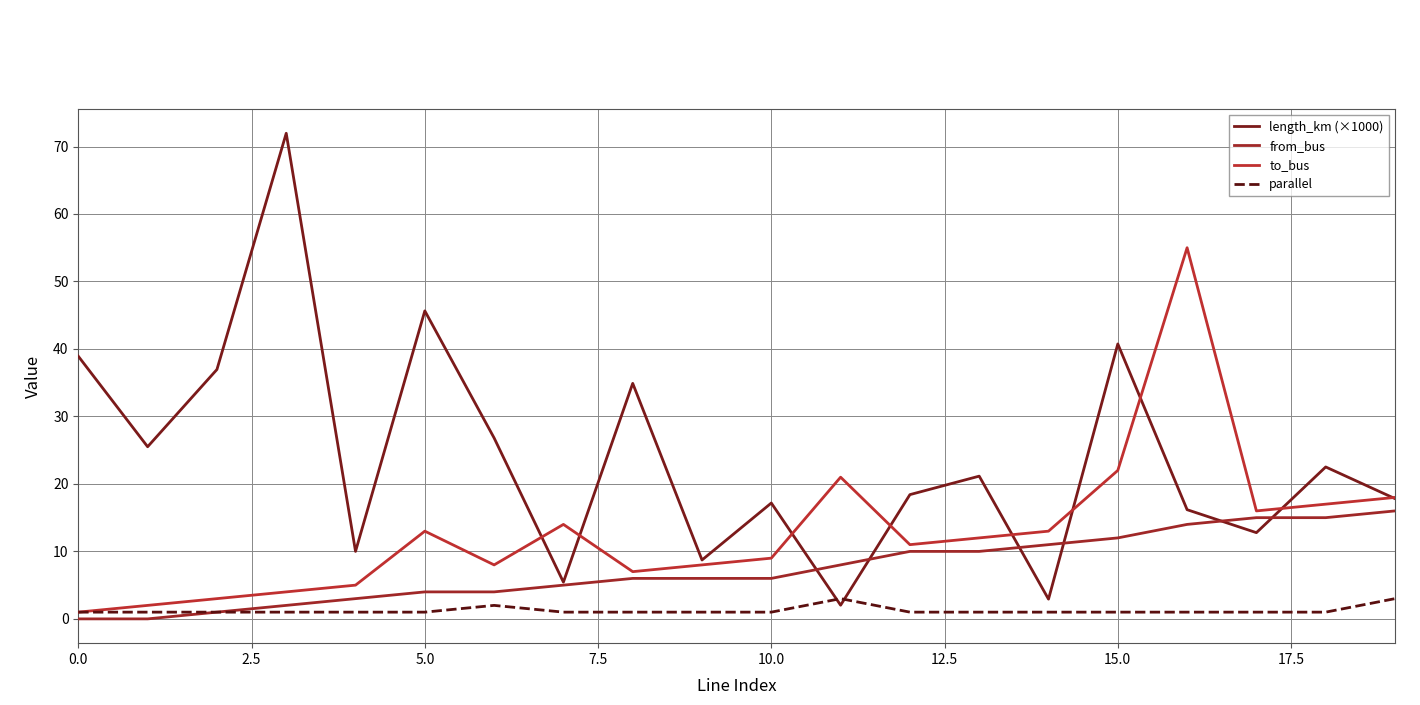

Which series has the largest total across all categories?

length_km (×1000)